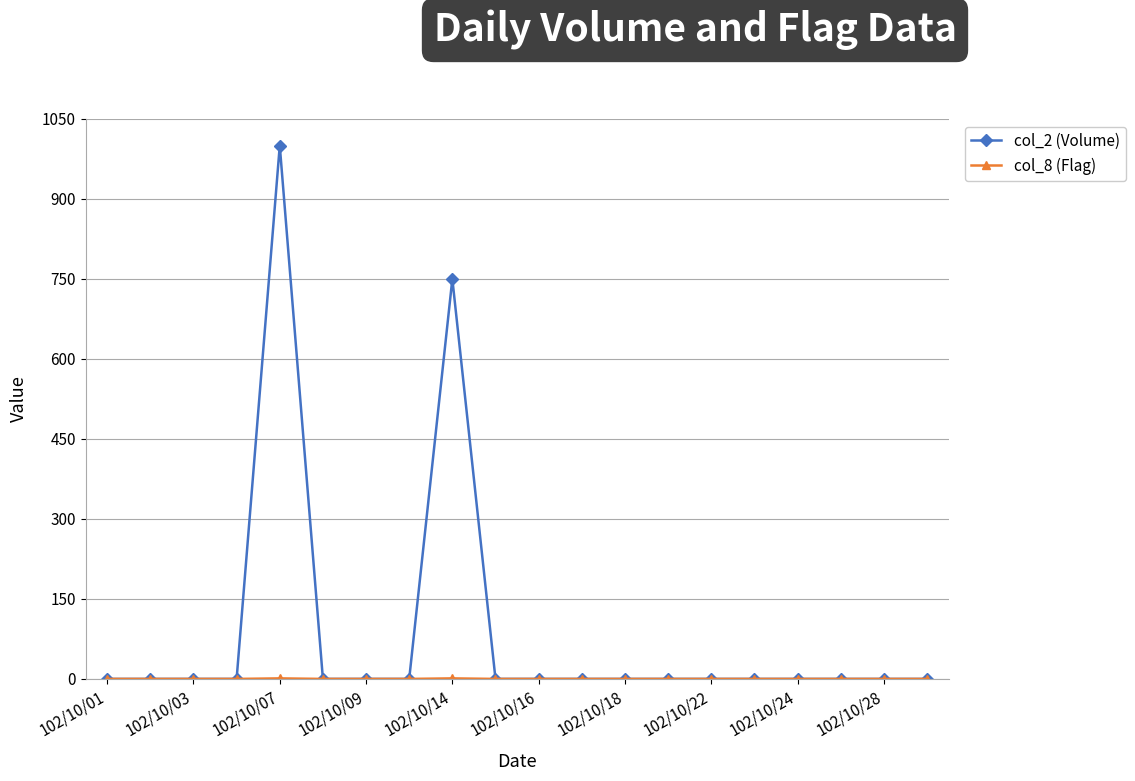

What is the greatest value displayed?

1000